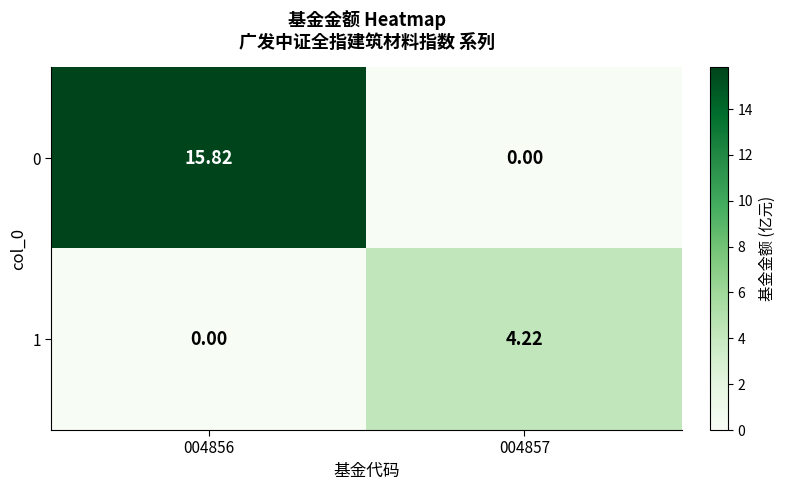

How many series are shown in this chart?

2